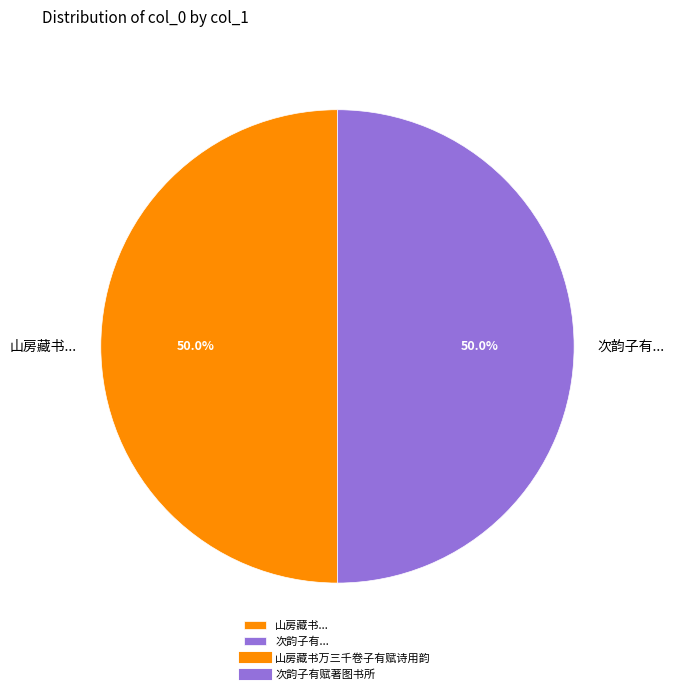

Approximately how many times larger is the value at 次韵子有... compared to 山房藏书...?

1.0